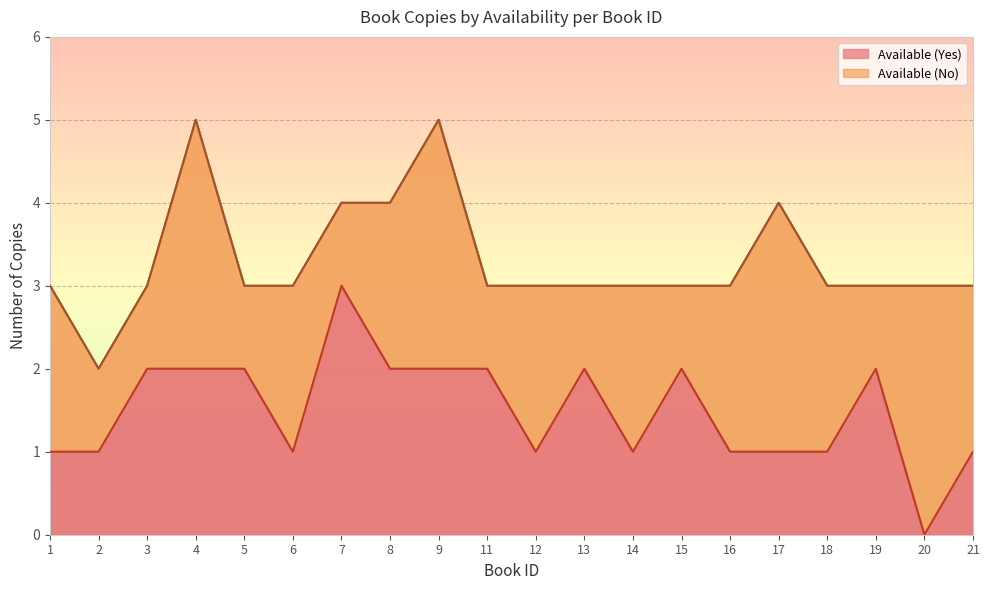

True or false: Available (Yes) has a value of 3 at 7.

True